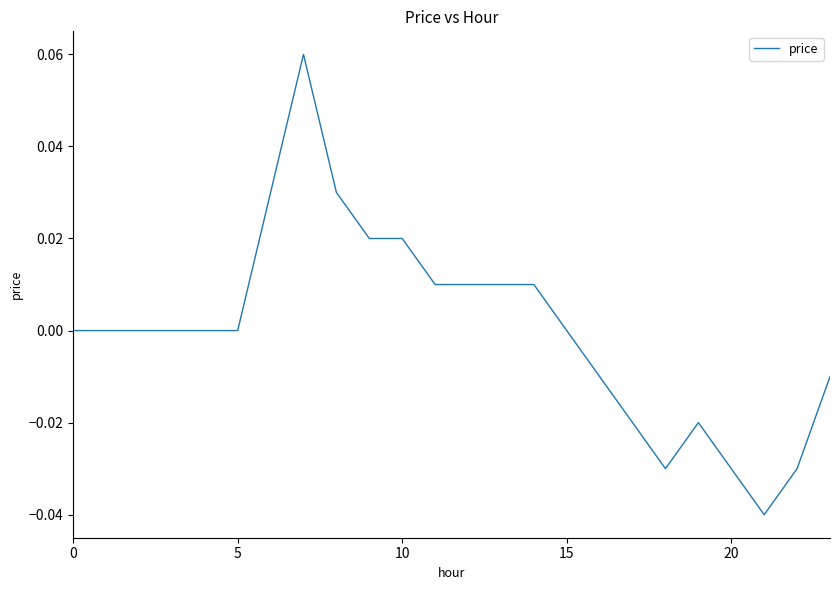

Between 10 and 5, which is larger?

10